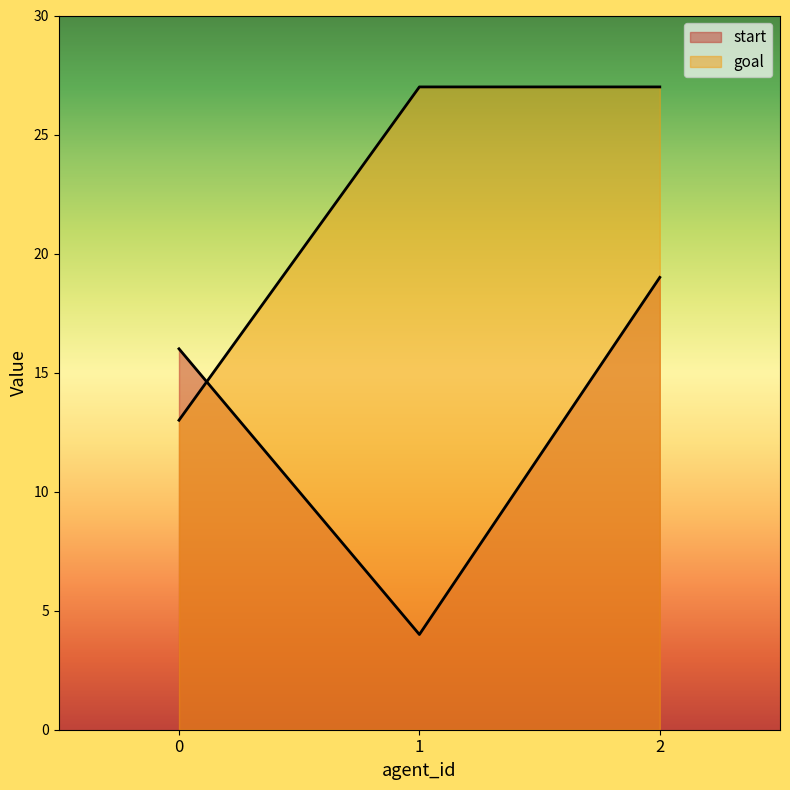

List the labels in order of start value, largest first.

2, 0, 1